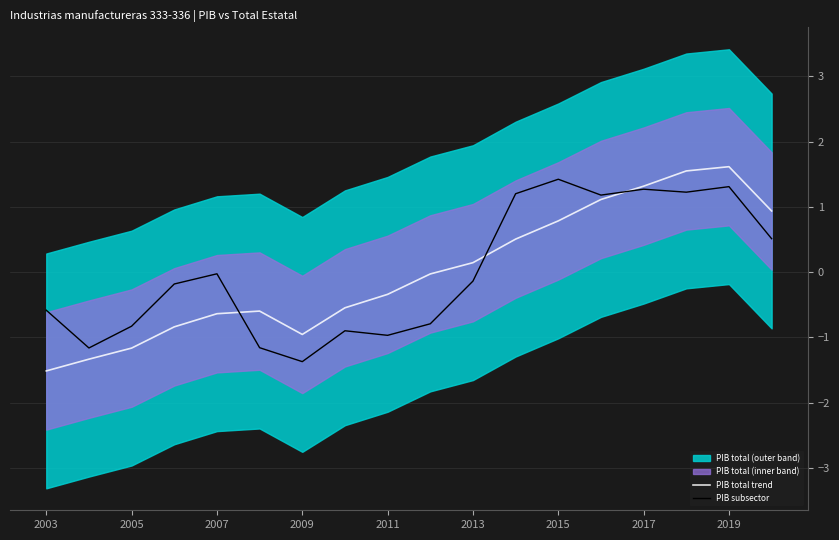

At how many categories does at least one series exceed 0?

8